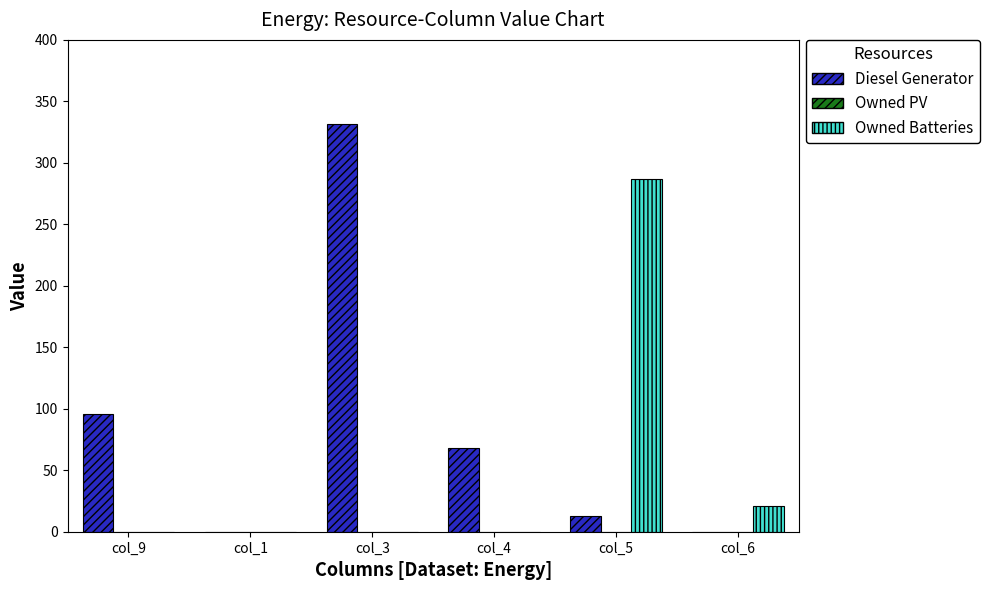

The value of Diesel Generator at col_1 is 0. True or false?

True